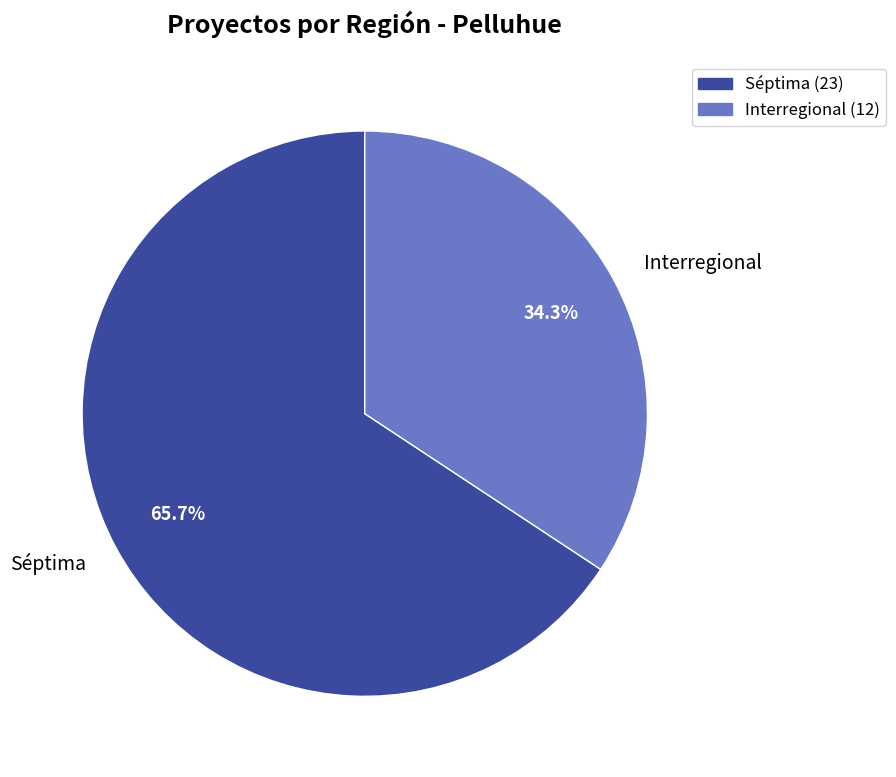

Which has a higher value, Interregional or Séptima?

Séptima